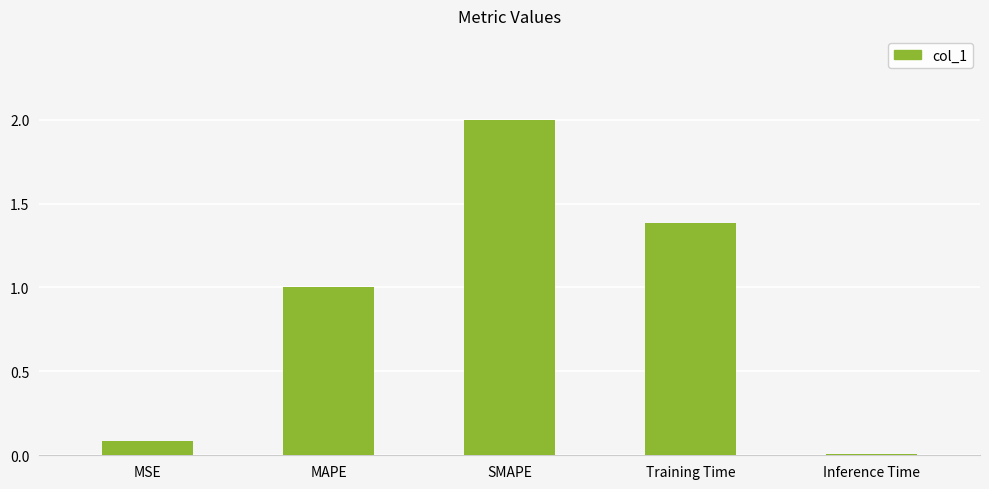

What is the sum of all values?

4.5